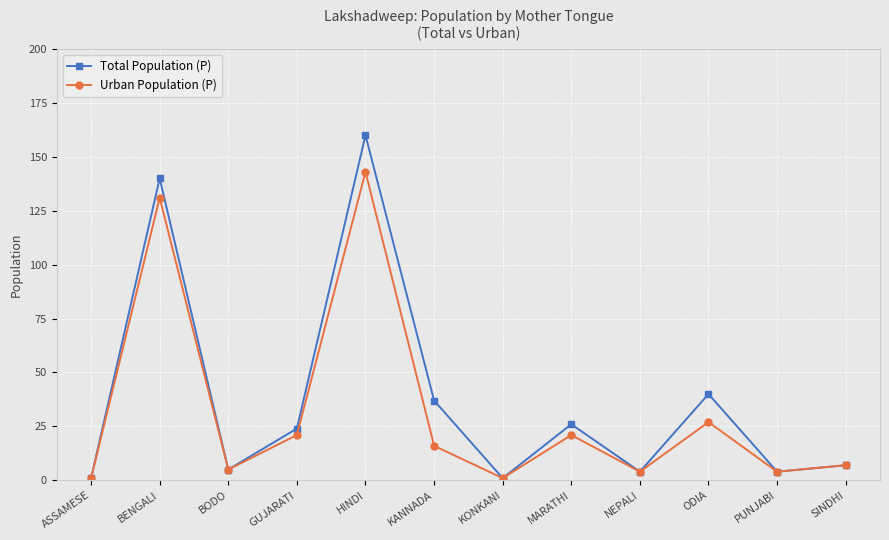

What is the greatest value displayed?

160